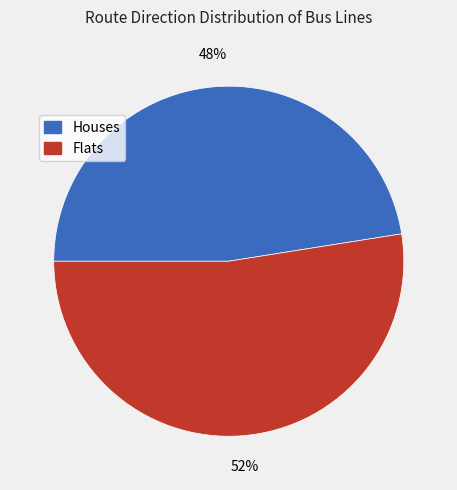

To the nearest percent, what is the average slice percentage?

50%